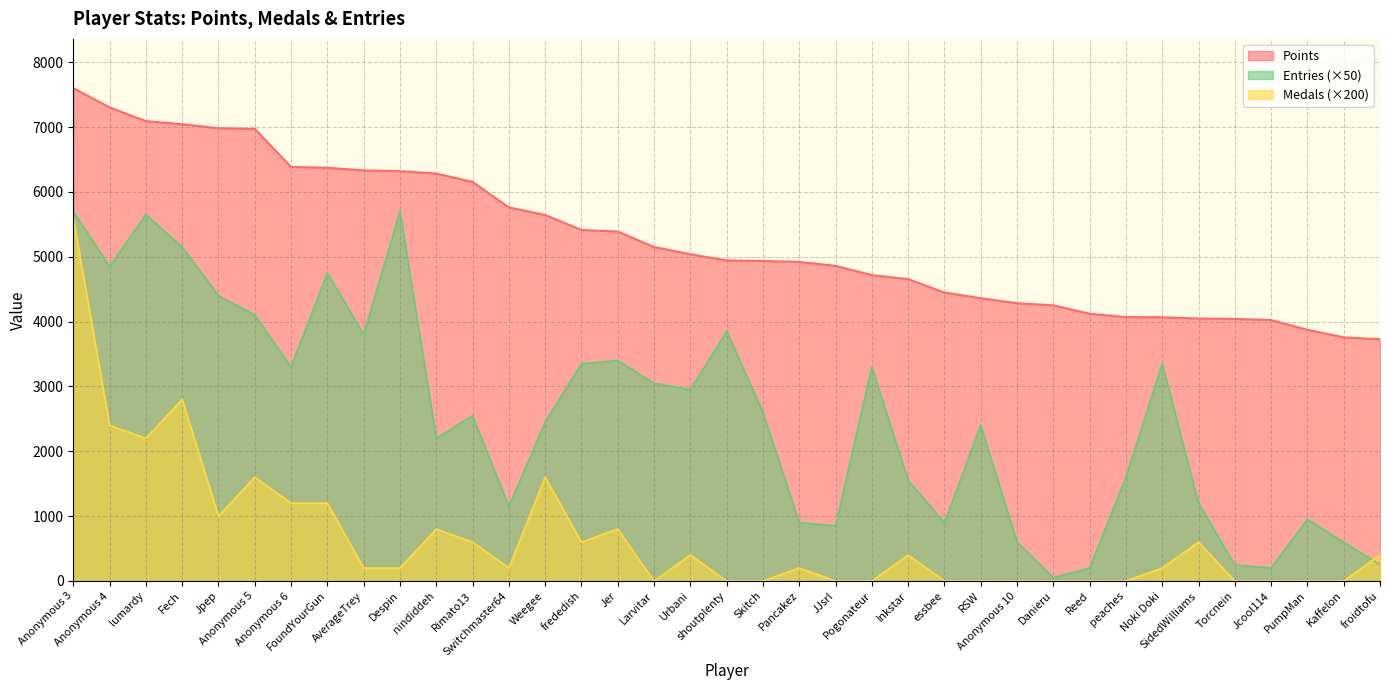

What are all the series names shown in the legend?

Points, Entries (×50), Medals (×200)